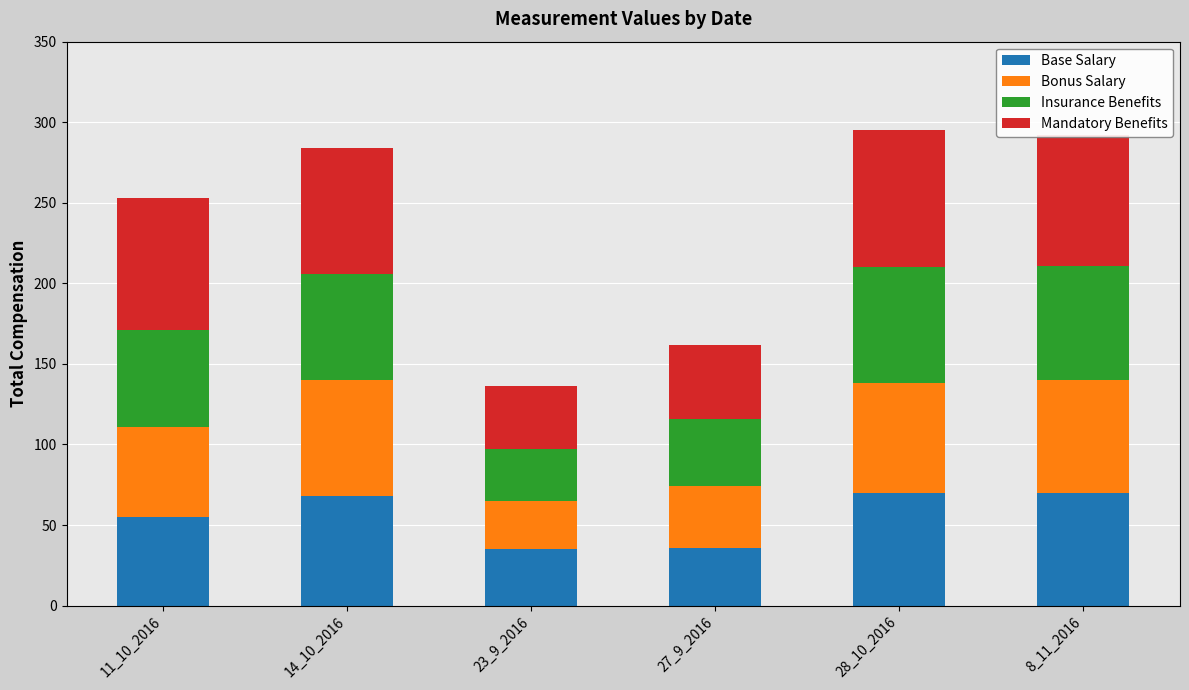

What is the average value of the Base Salary series?

56